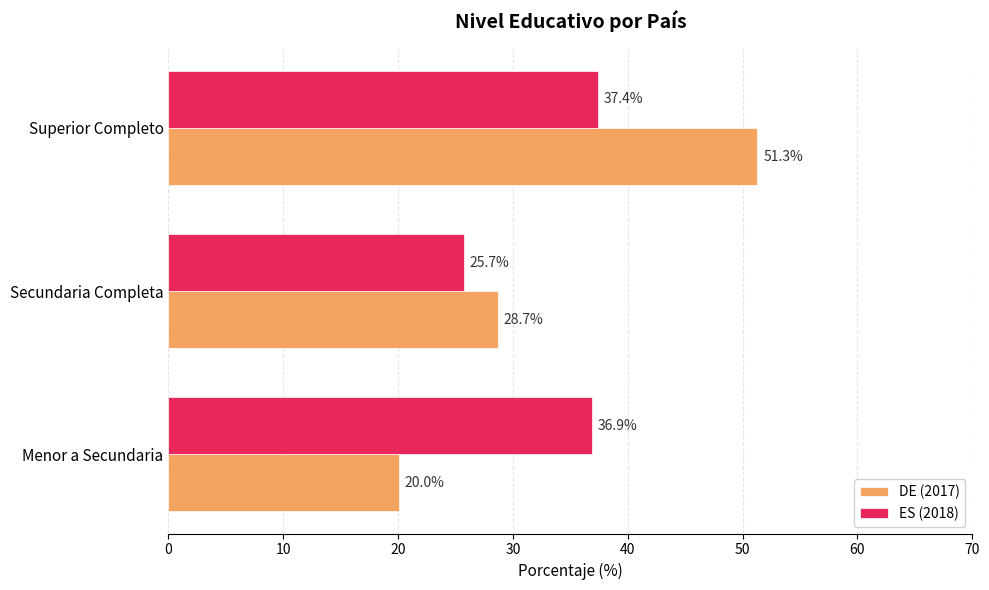

What is the difference between the maximum and second lowest values in the ES (2018) series?

0.5